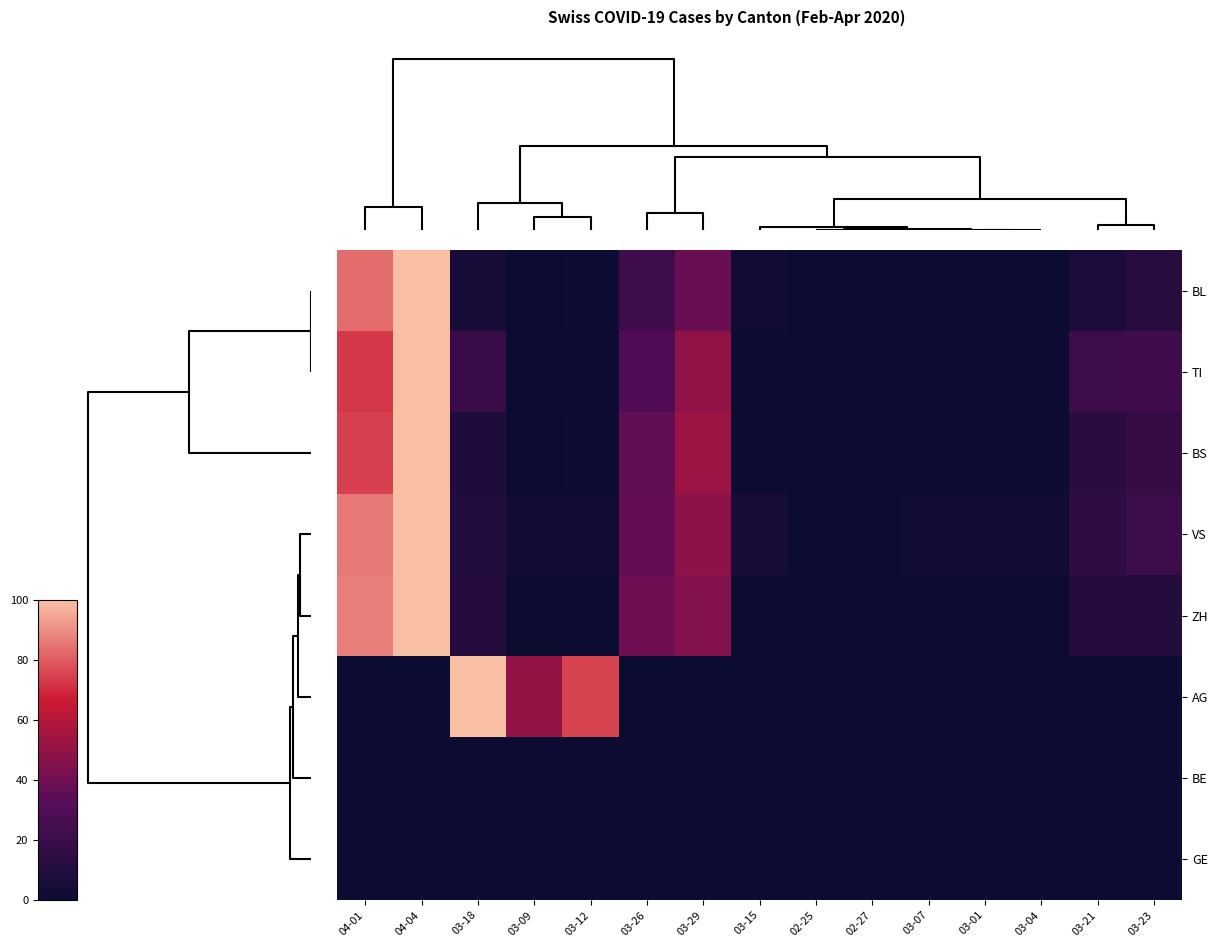

List the series in order of their peak value, highest first.

BL, TI, BS, VS, ZH, AG, BE, GE